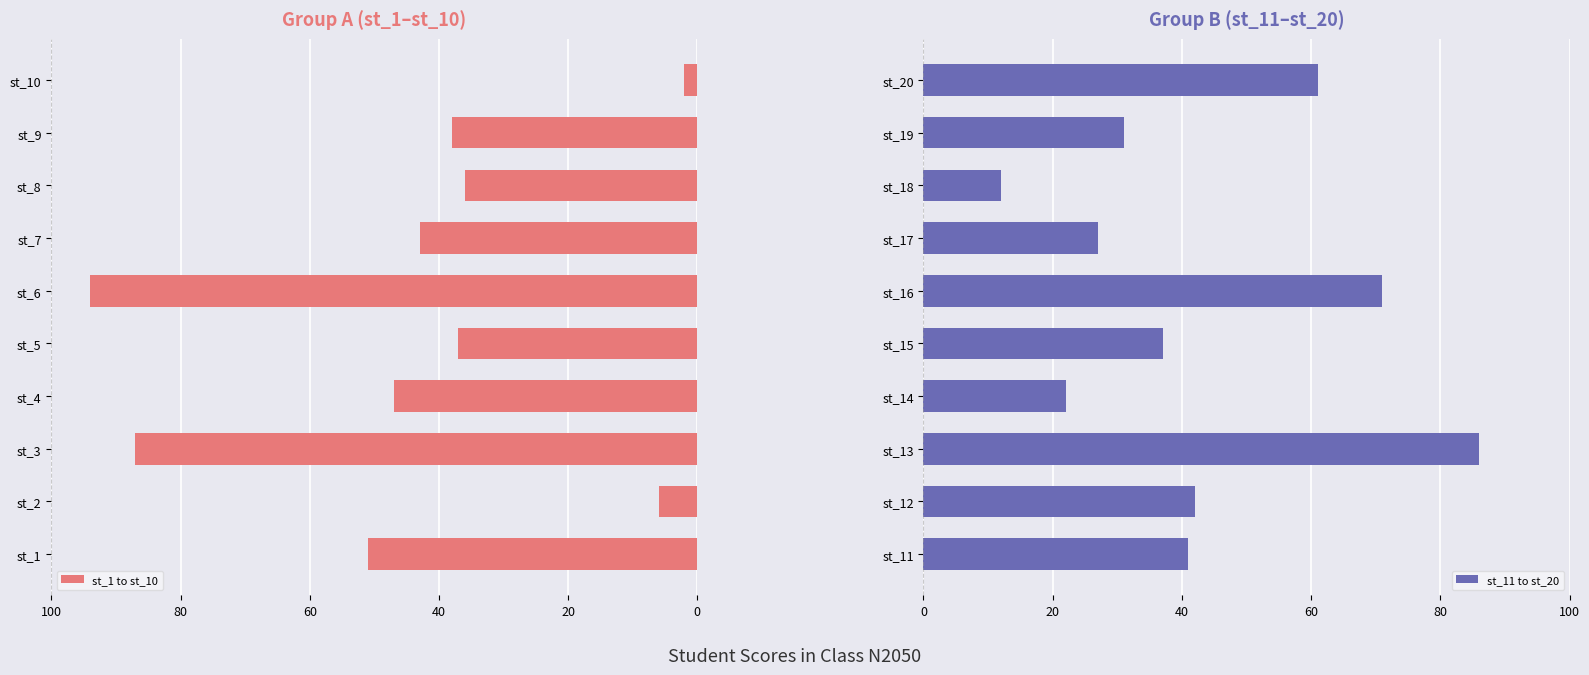

How many bars are there in total?

20